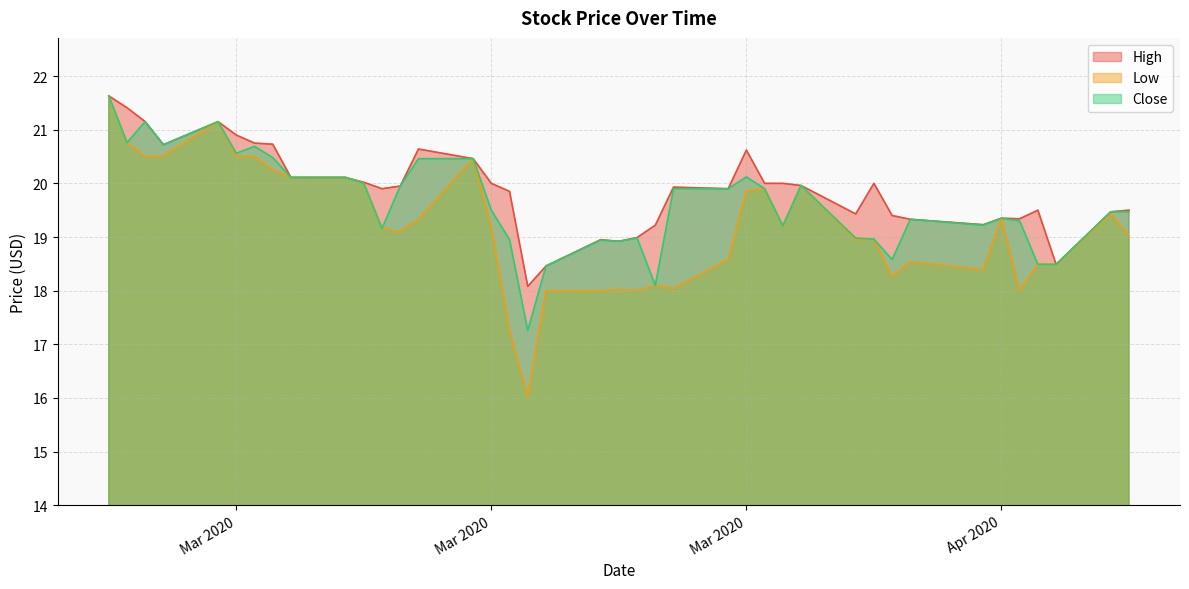

List the series in order of their peak value, highest first.

High, Low, Close